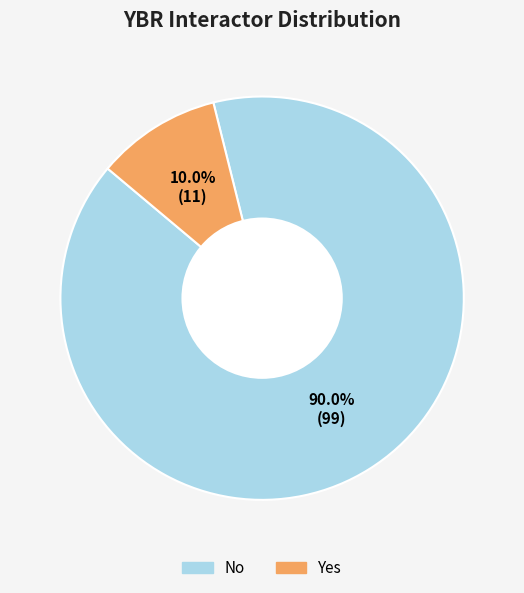

How many segments does this pie chart have?

2